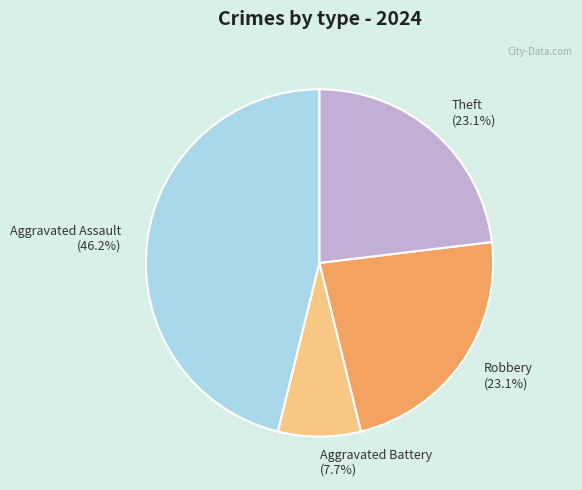

What portion of the pie excludes Aggravated Assault (46.2%)?

53.8%